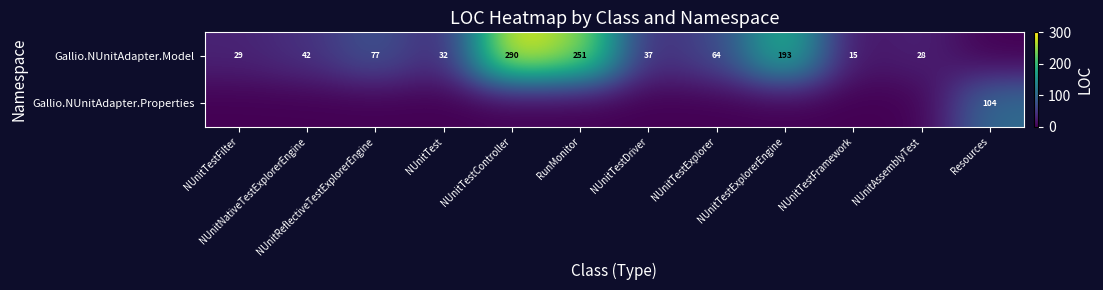

Which category has the lowest value in the Gallio.NUnitAdapter.Model series?

Resources